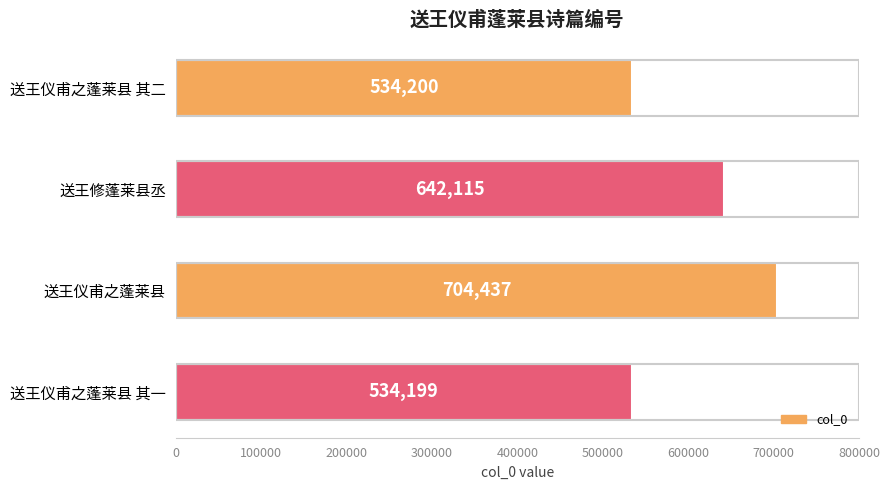

True or false: the data shows 917434 at 送王修蓬莱县丞.

False